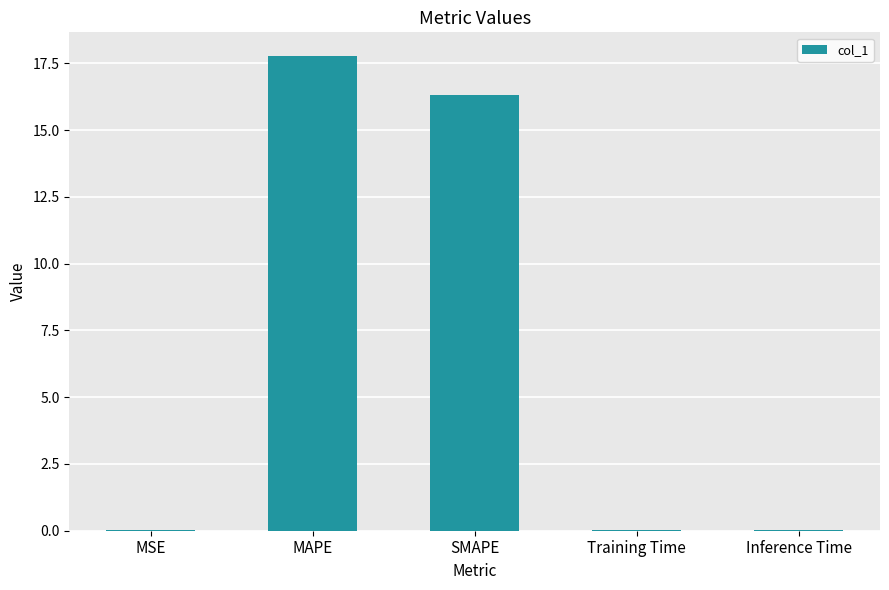

What is the sum of all values?

34.2